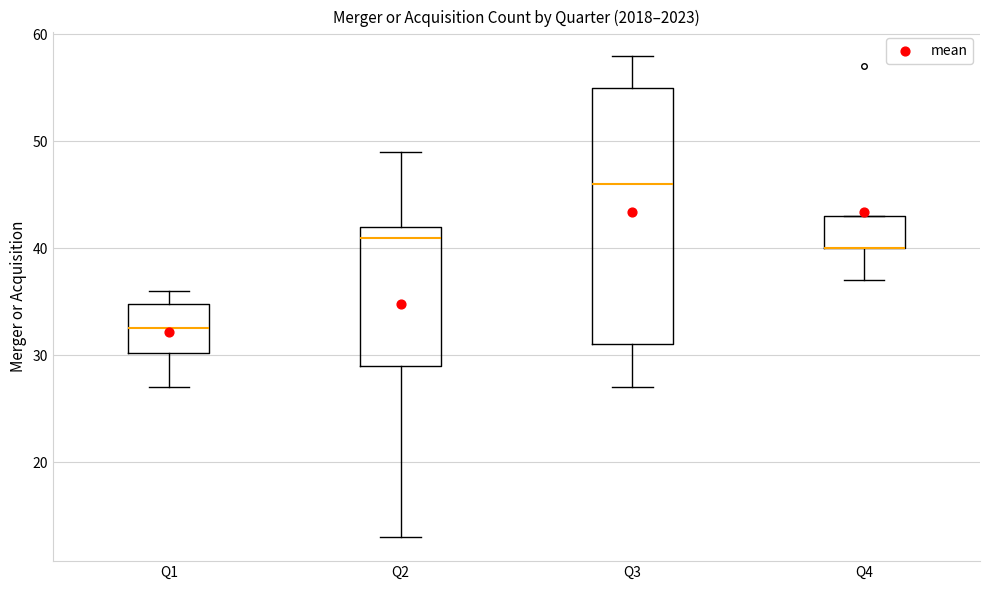

Which box is the tallest, from its lower edge to its upper edge?

Q3